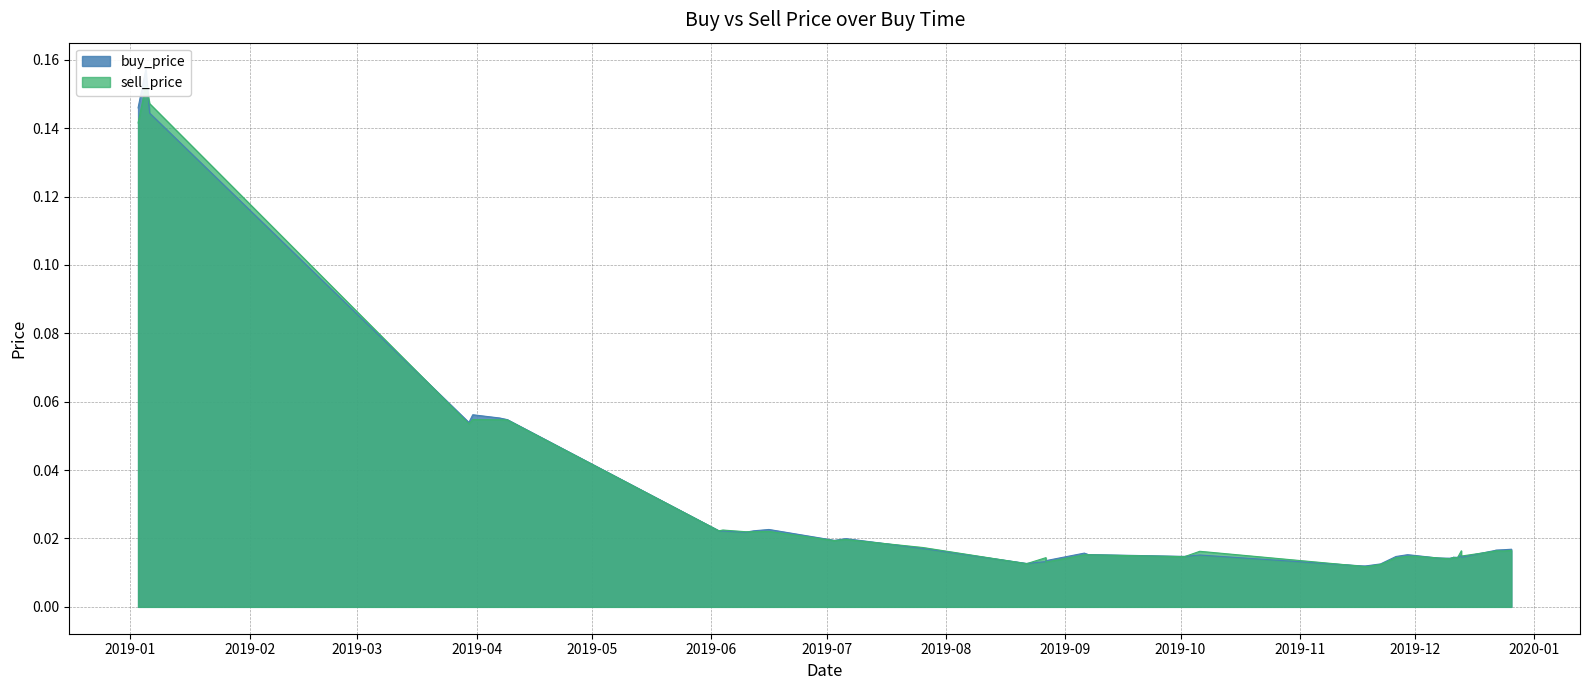

True or false: sell_price and buy_price cross at least once.

True